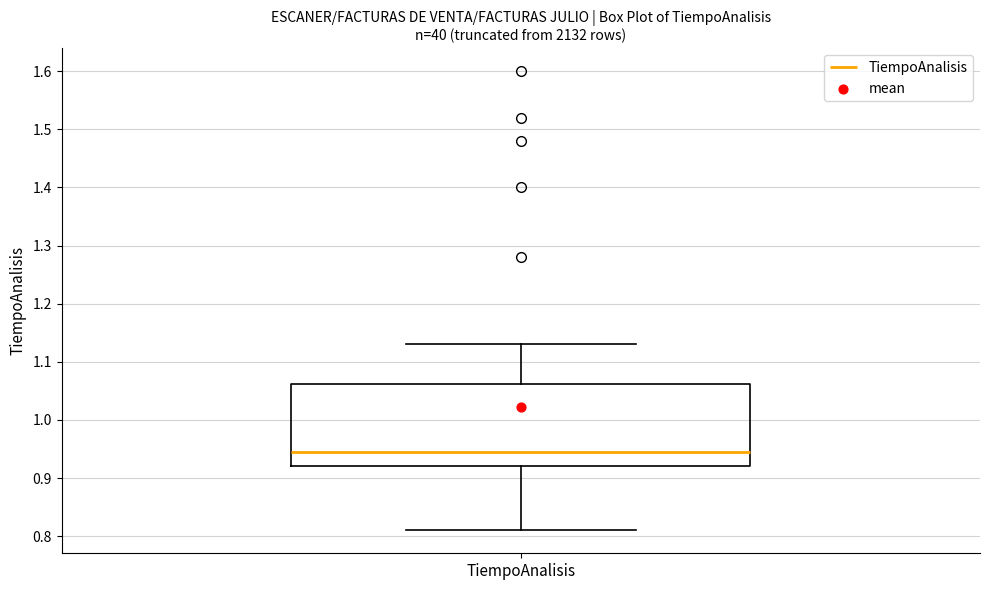

Read this box plot against the y-axis: the position of the median line, the range covered by the box, and the ends of both whiskers. The values are not printed on the chart, so give them approximately, as read against the axis.

median 0.95, box 0.92 to 1.06, whiskers 0.81 to 1.13